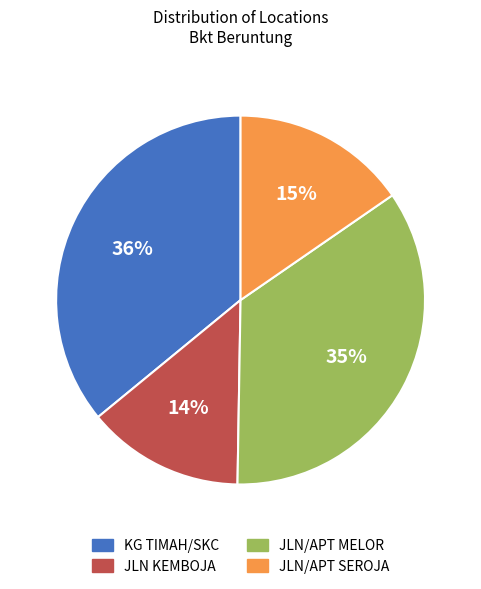

Is there a majority slice in this chart?

No